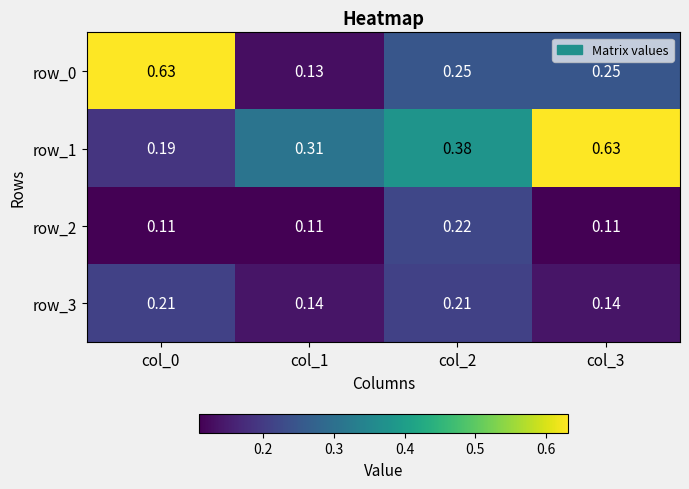

Reading right to left, transcribe all the data shown in this chart.

row_0: 0.2	0.2	0.1	0.6
row_1: 0.6	0.4	0.3	0.2
row_2: 0.1	0.2	0.1	0.1
row_3: 0.1	0.2	0.1	0.2